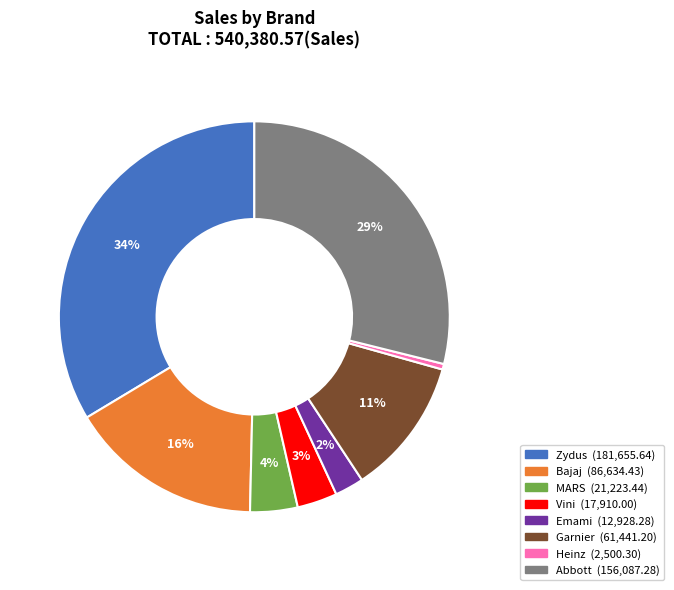

To the nearest percent, what is the combined percentage of Zydus and Vini?

37%